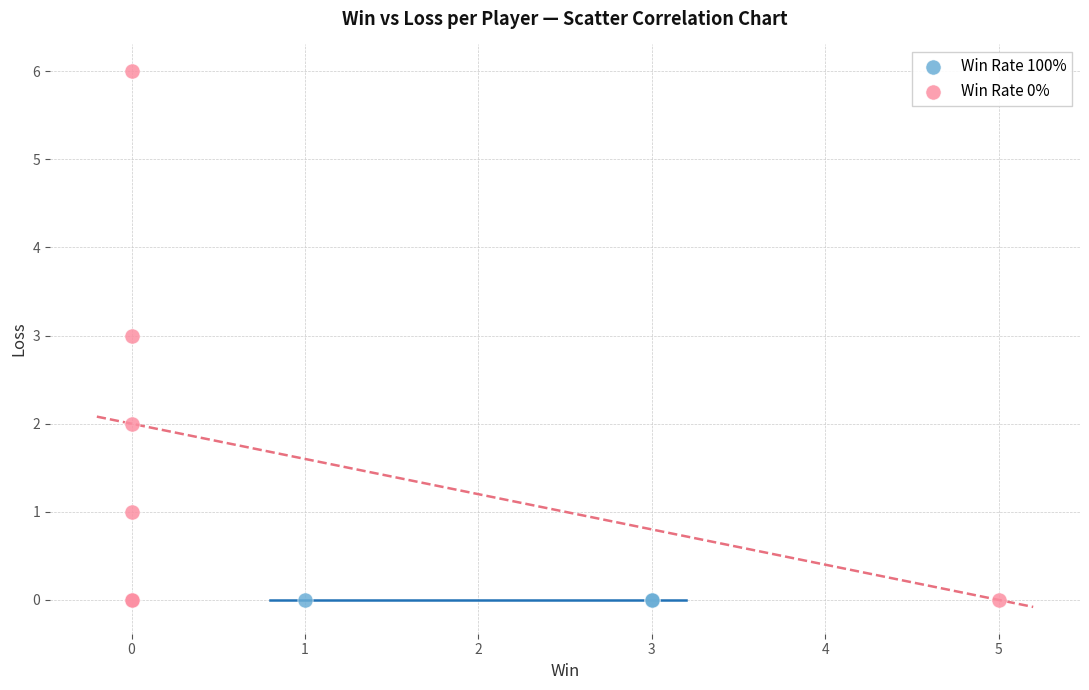

Which series reaches the maximum Y coordinate?

Win Rate 0%